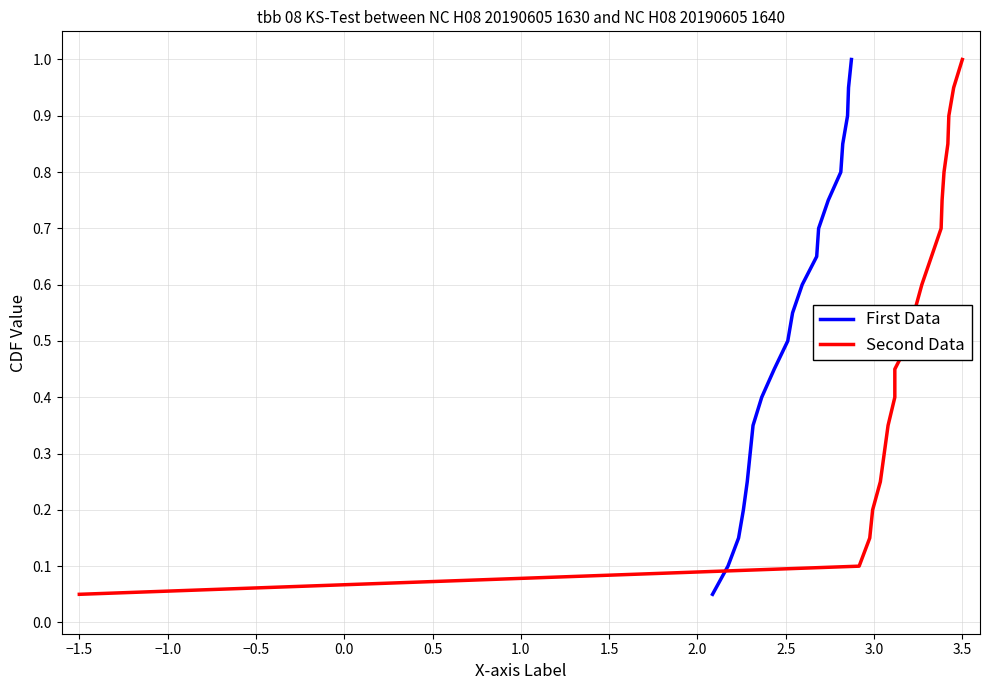

What are all the series names shown in the legend?

First Data, Second Data